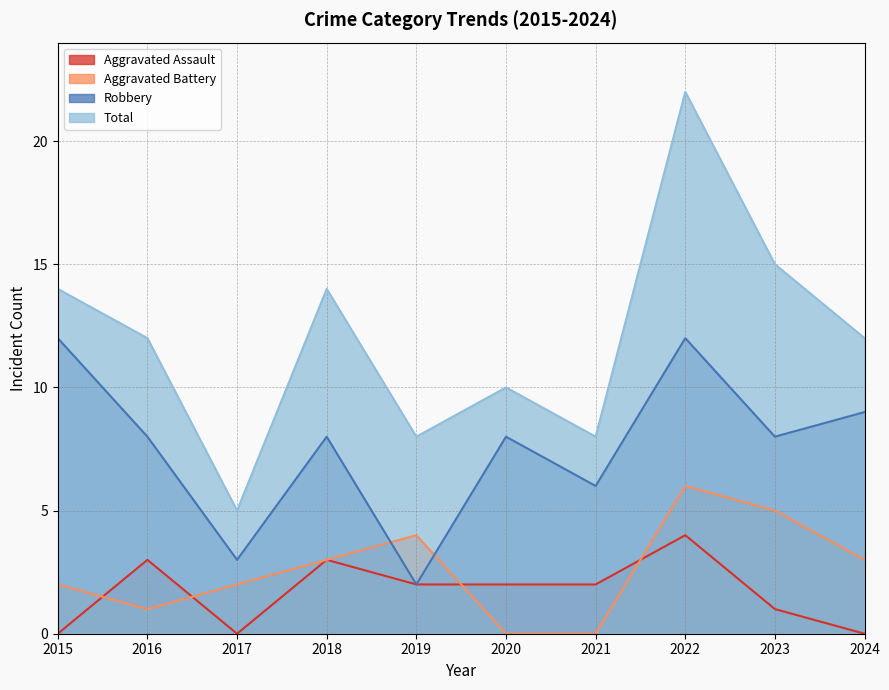

Does the chart display data point markers on the line(s)?

No